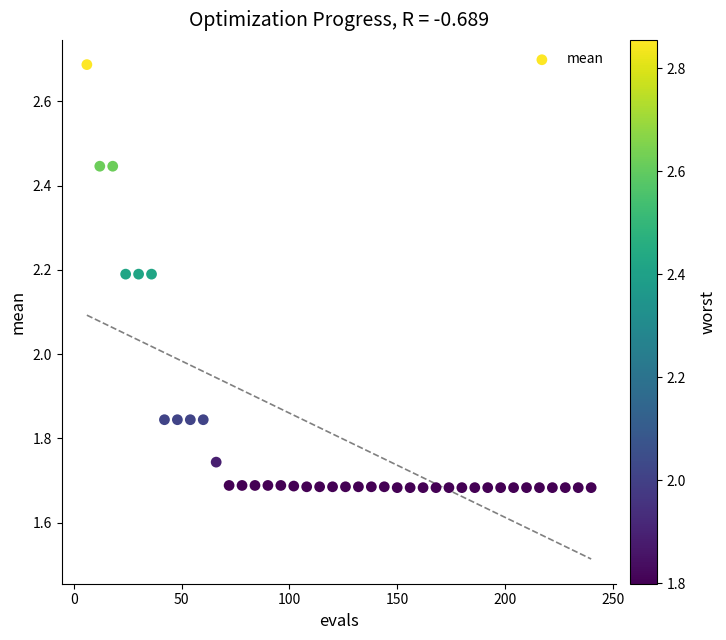

What is the range of Y values (max minus min)?

1.0